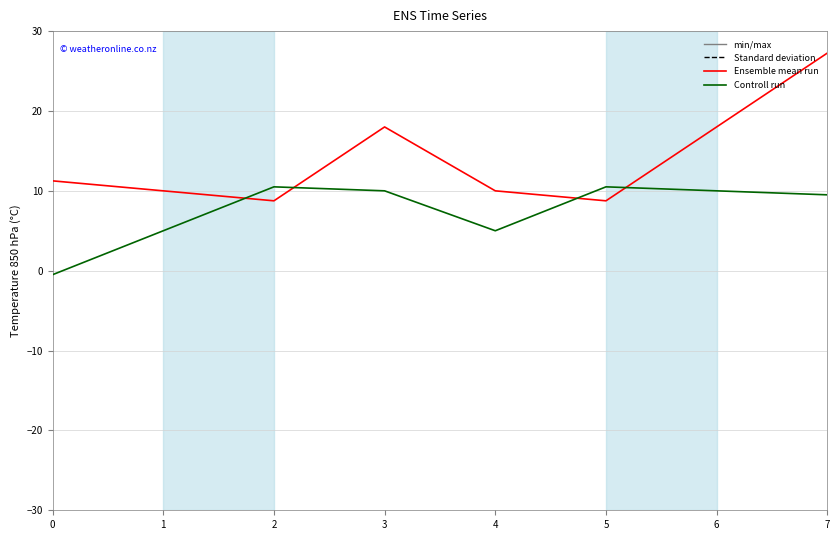

List the series in order of their peak value, lowest first.

Controll run, Ensemble mean run